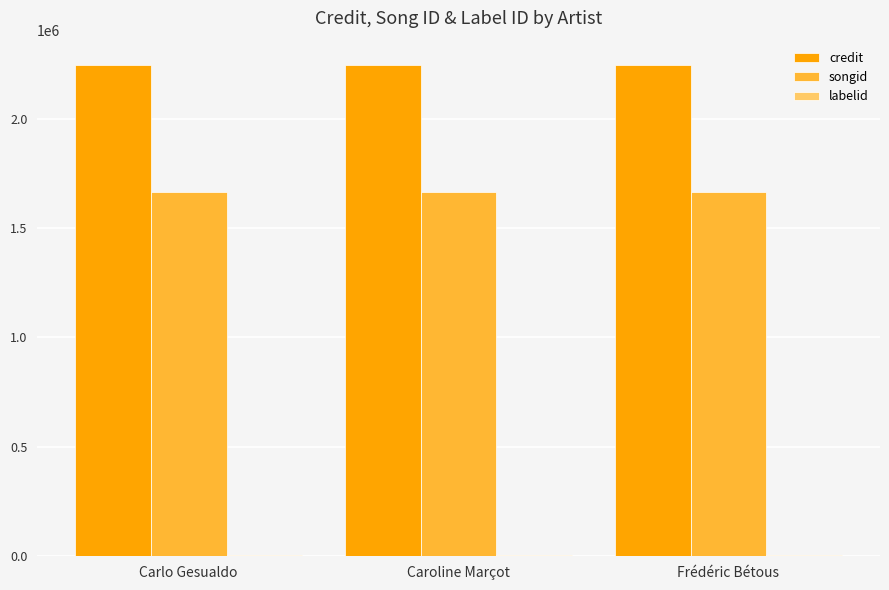

What is the sum of the credit values at Frédéric Bétous and Caroline Marçot?

4487656